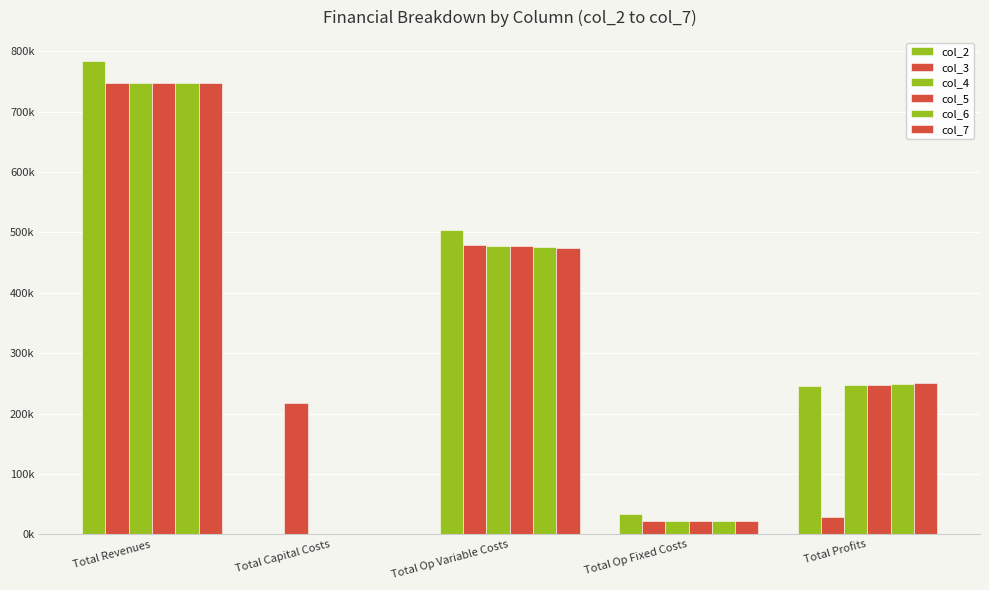

At which category is the sum across all series the highest?

Total Revenues